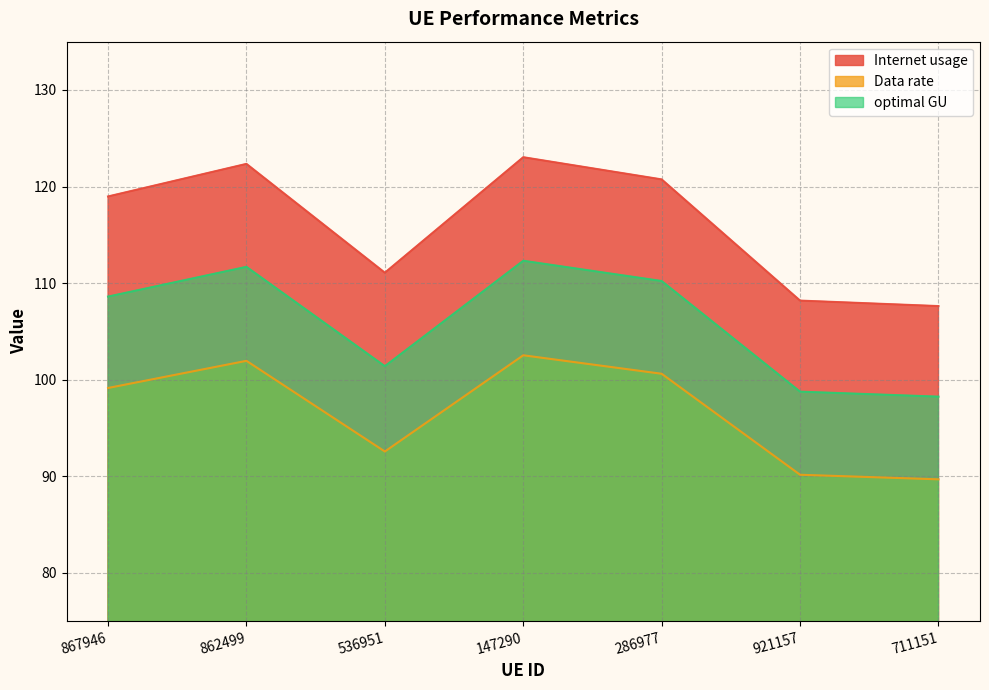

At which label is Internet usage closest to 115?

536951